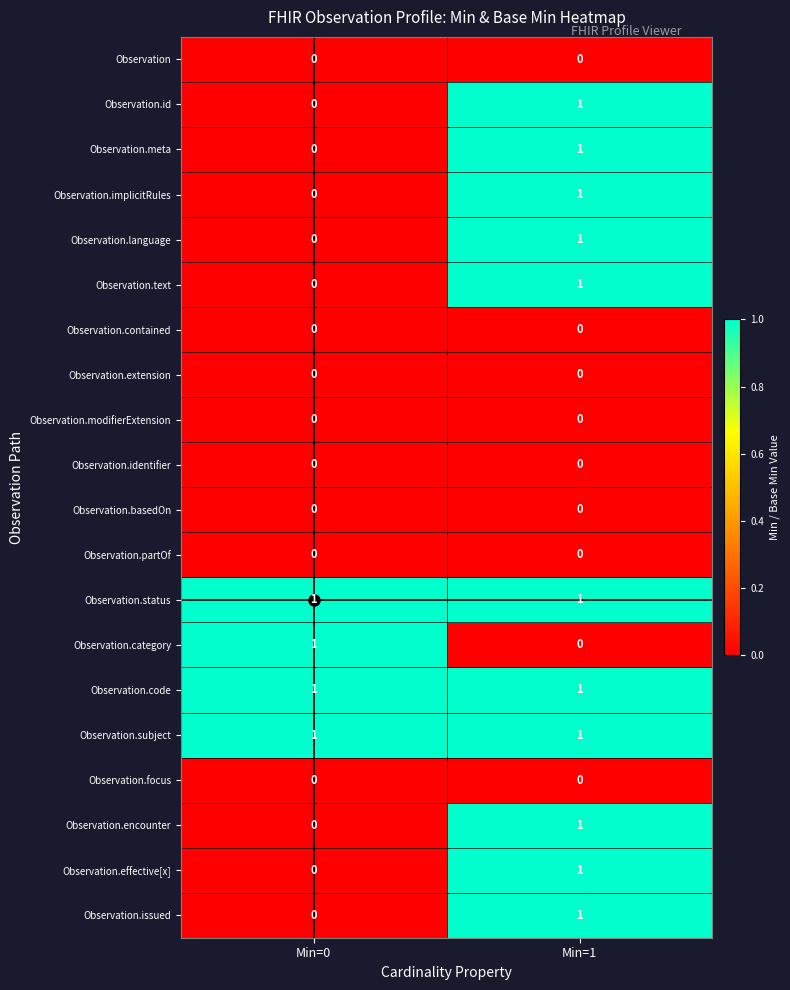

At which label is Observation.implicitRules closest to 0?

Min=0